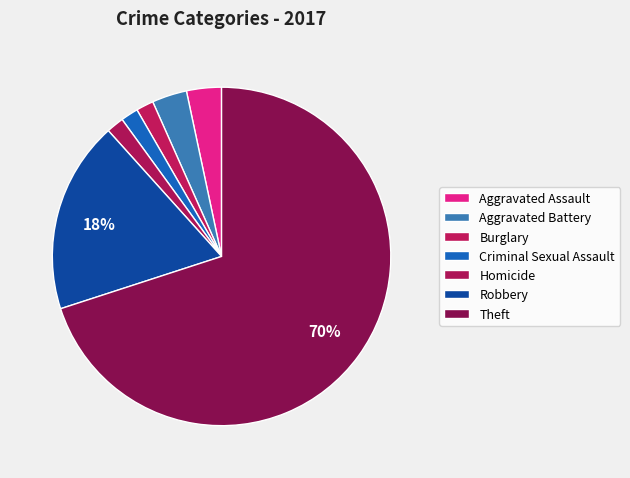

How many slices are in this pie chart?

7